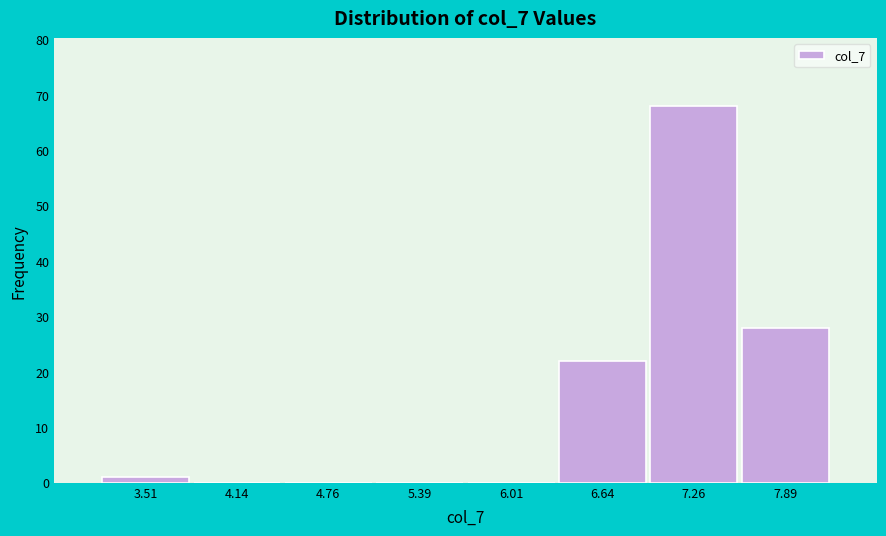

Reading left to right, list every bar in this chart as the range it spans on the x-axis followed by its height. Neither the bar edges nor the heights are printed on the chart, so give them approximately, as read against the axes.

3.2 to 3.8: 1
3.8 to 4.5: 0
4.5 to 5.1: 0
5.1 to 5.7: 0
5.7 to 6.3: 0
6.3 to 7.0: 22
7.0 to 7.6: 68
7.6 to 8.2: 28